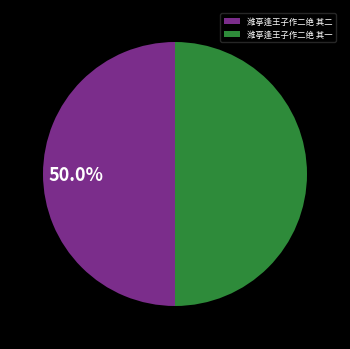

To the nearest percent, what portion does 潍亭逢王子作二绝 其一 represent?

50%